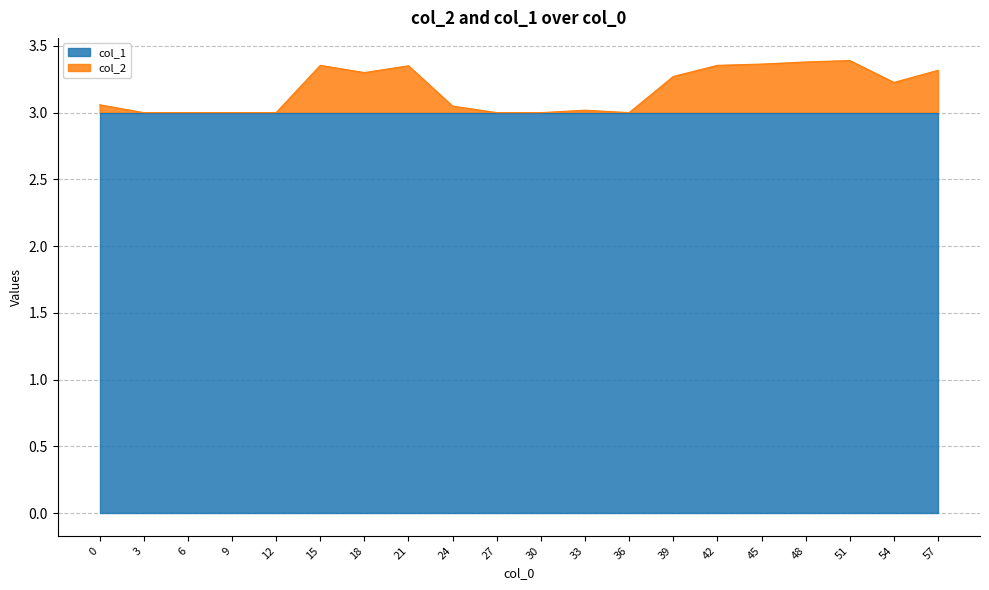

What is the sum of the values at 36 and 33?

6.0